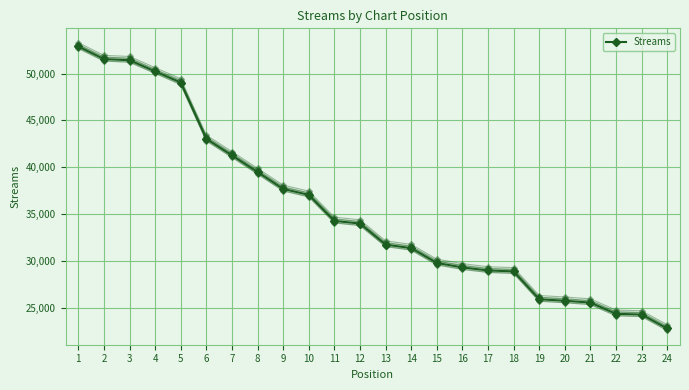

List the labels in order of value, smallest first.

24, 23, 22, 21, 20, 19, 18, 17, 16, 15, 14, 13, 12, 11, 10, 9, 8, 7, 6, 5, 4, 3, 2, 1